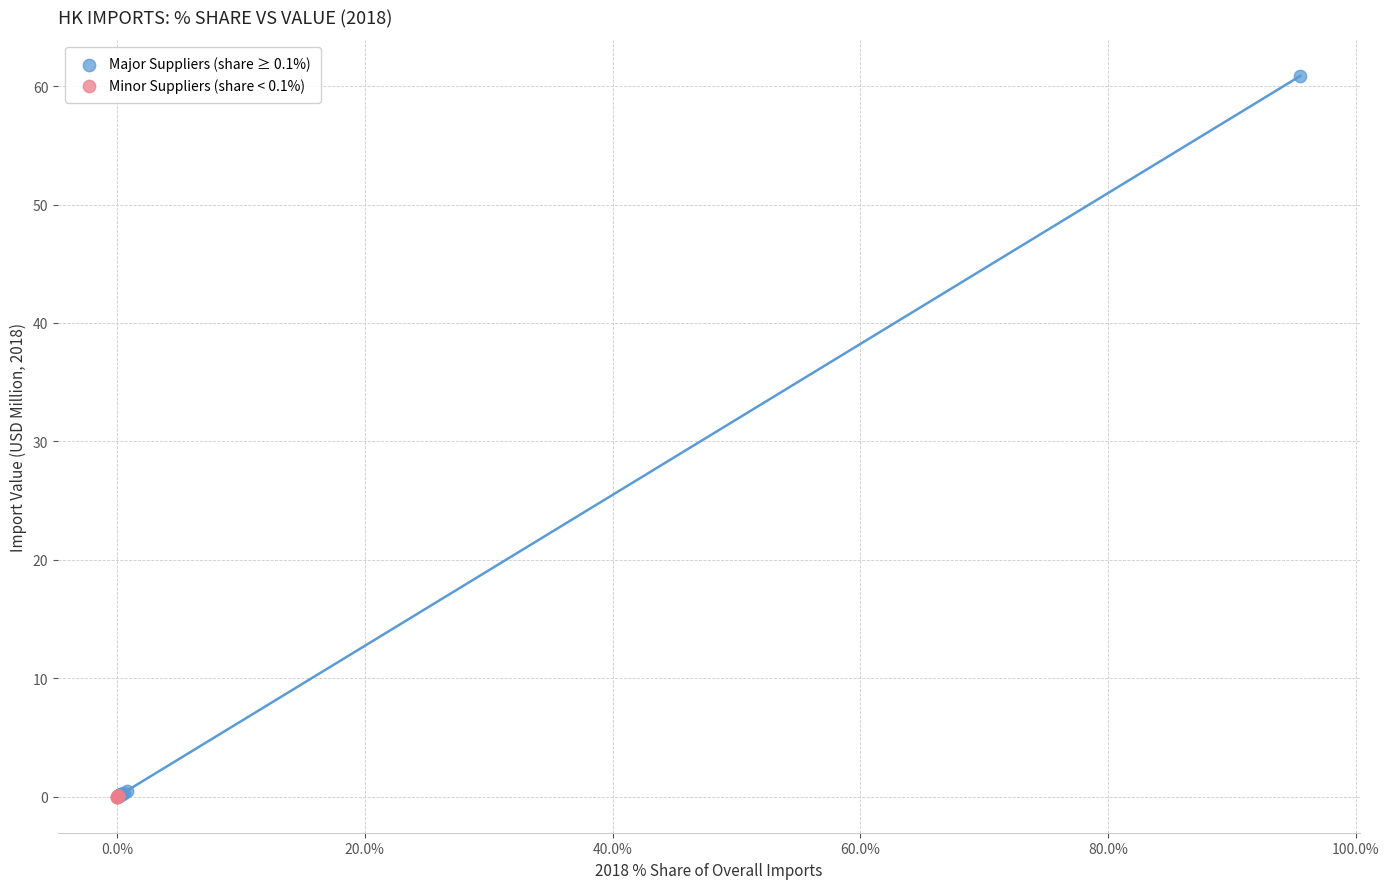

Which series has the widest spread of Y values?

Major Suppliers (share ≥ 0.1%)